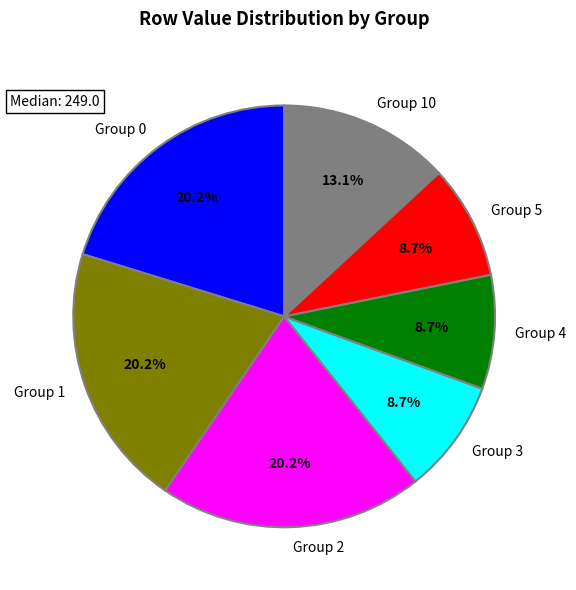

Is the sum of Group 0 and Group 10 greater than half?

No